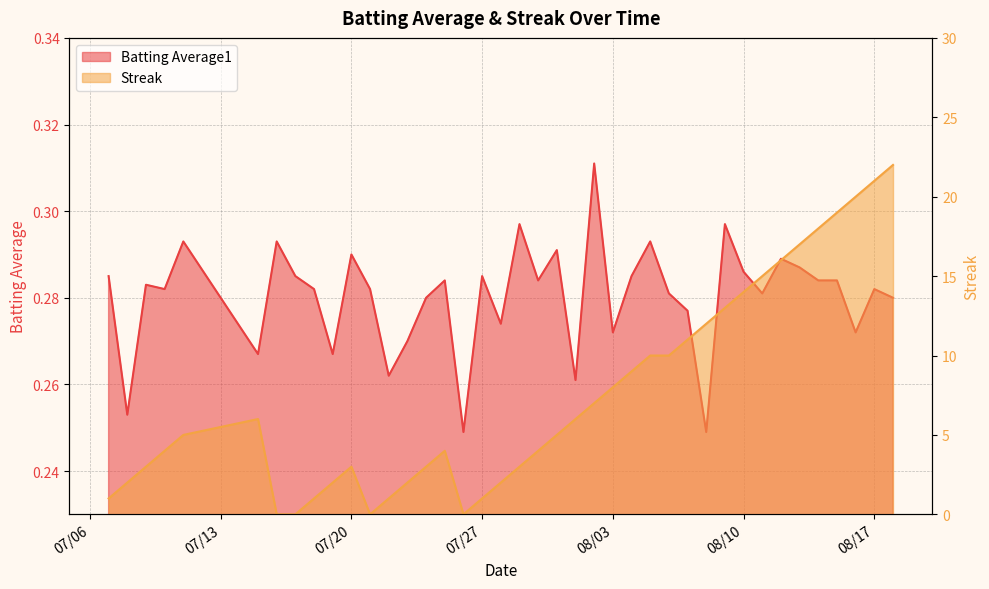

How many interior local peaks does the Batting Average1 series have?

13